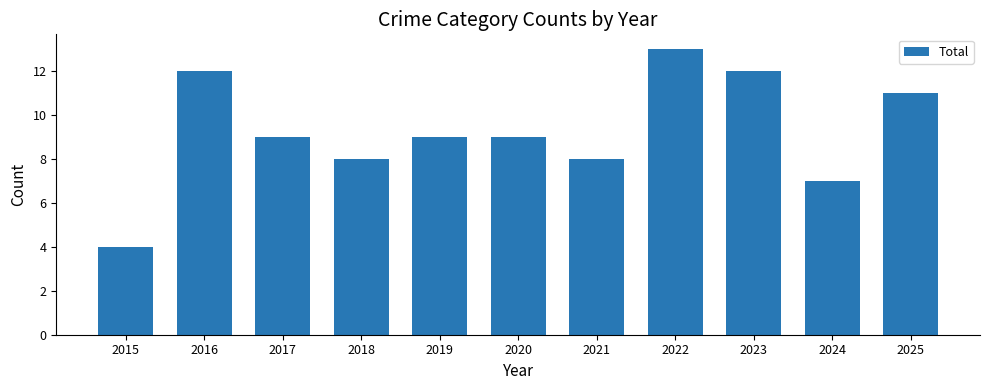

Count the values in the range 8 to 12.

8